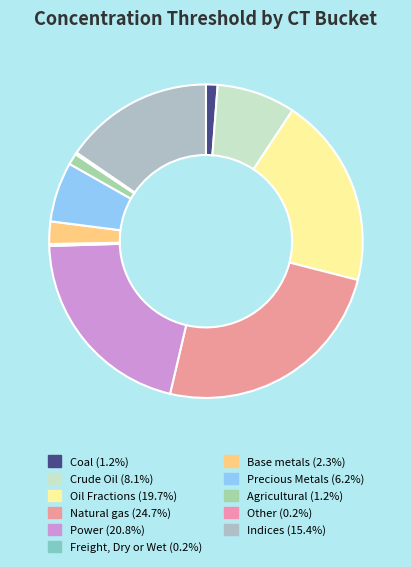

What percentage is the Indices slice, to the nearest percent?

15%